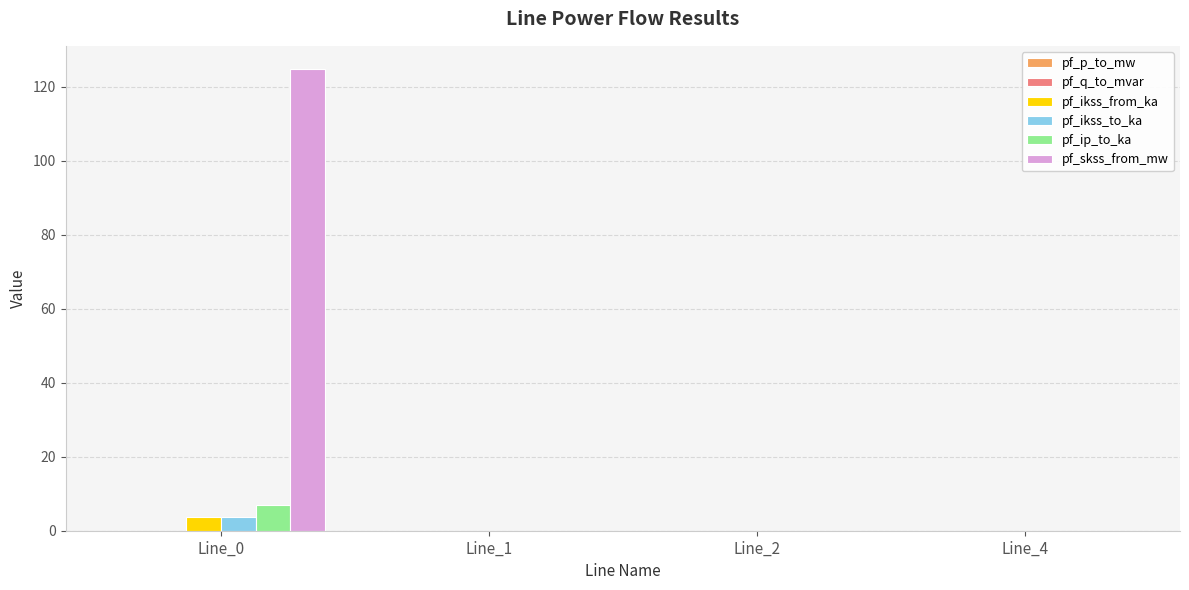

Between Line_0 and Line_1, which series saw the biggest shift?

pf_skss_from_mw